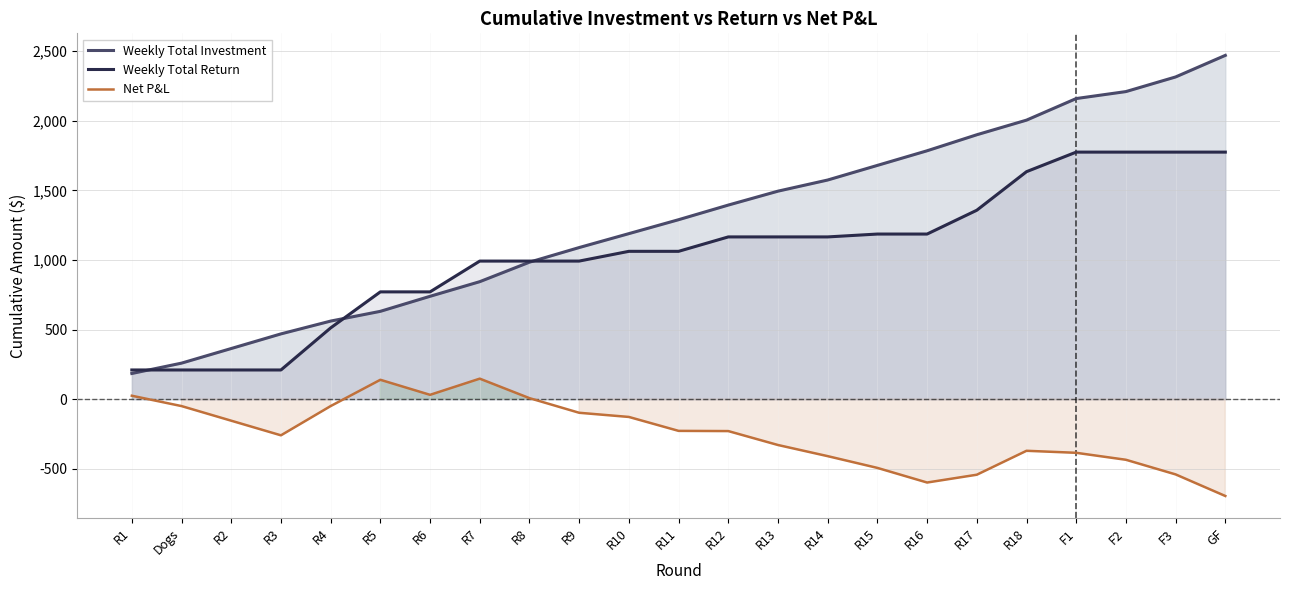

The value of Net P&L at GF is -1239.2. True or false?

False